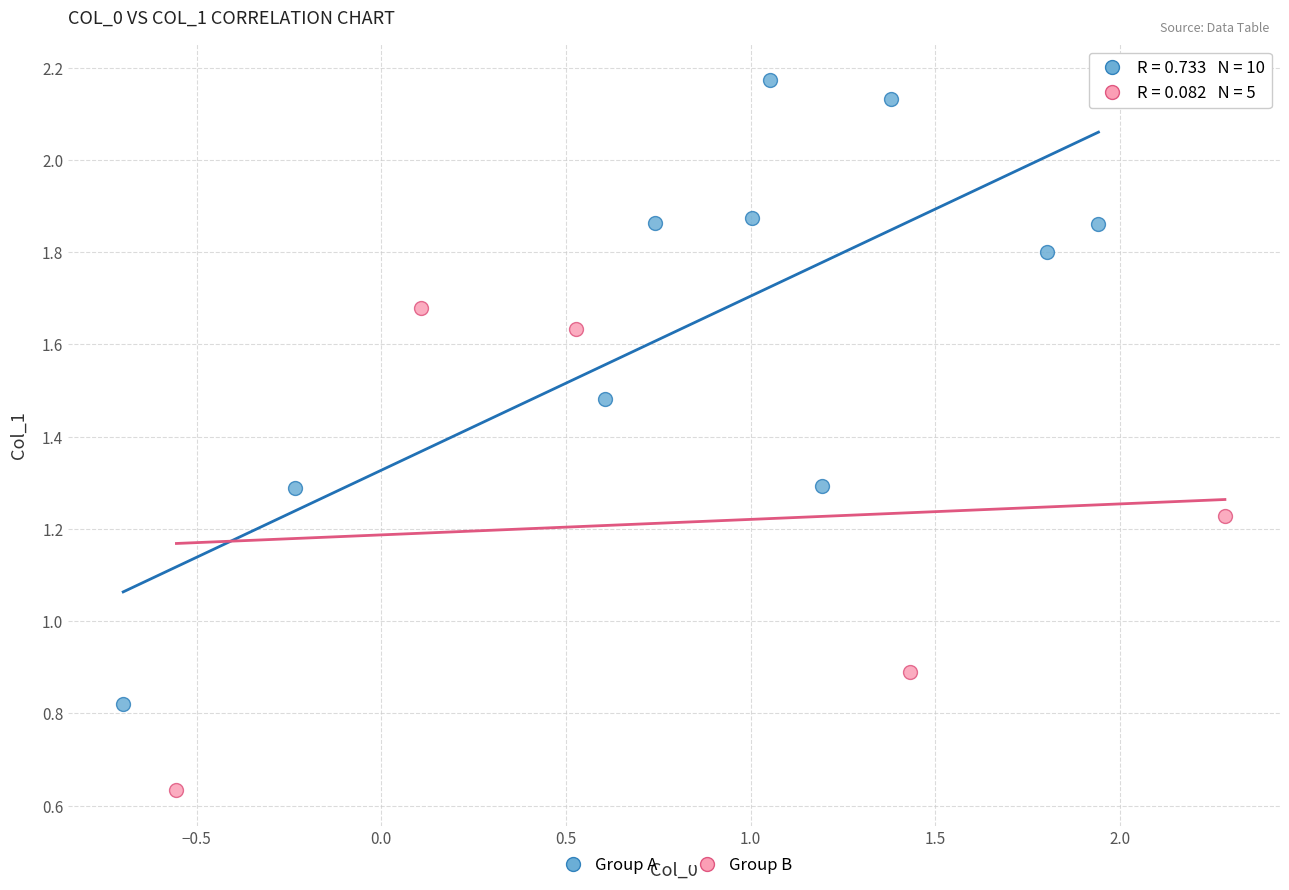

Which series reaches the minimum Y coordinate?

Group B